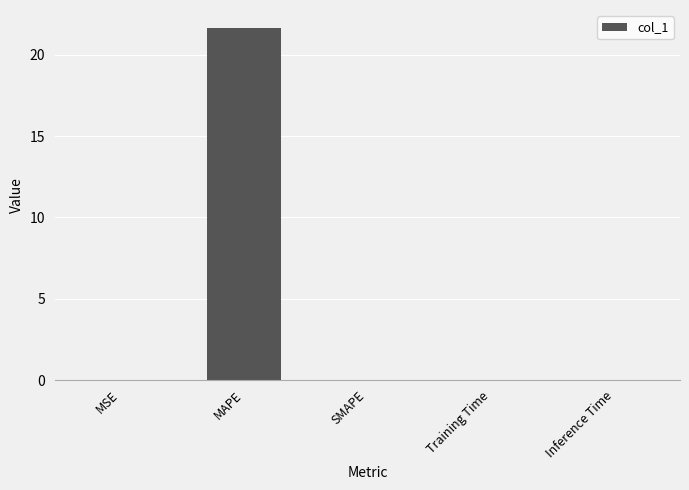

Which category has the highest value across all series?

MAPE